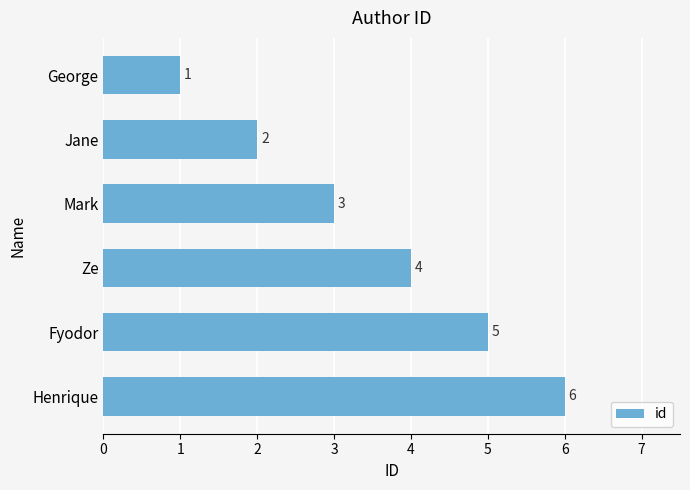

What is the sum of all values?

21